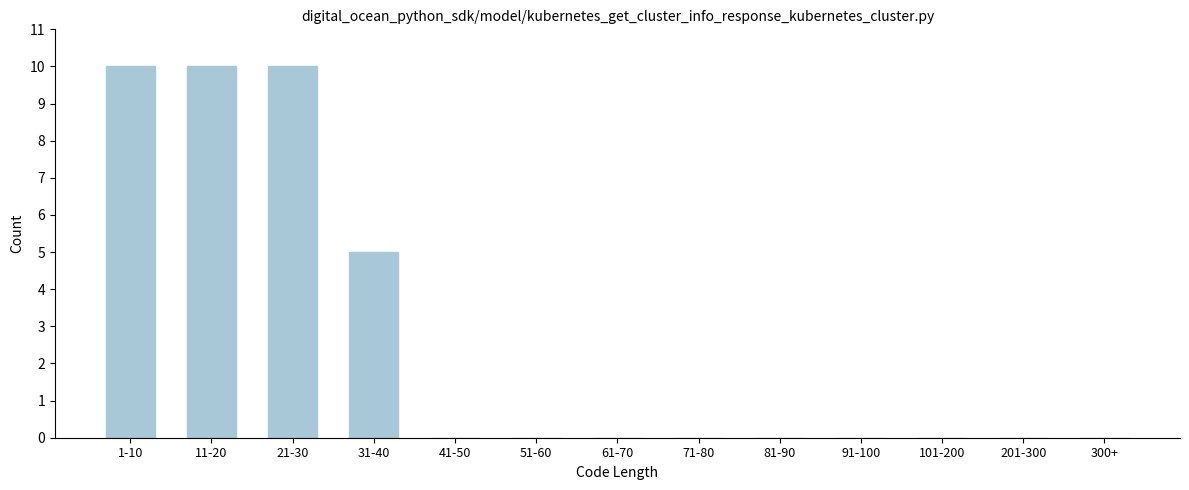

Reading left to right, extract all data points from this chart.

1-10=10	11-20=10	21-30=10	31-40=5	41-50=0	51-60=0	61-70=0	71-80=0	81-90=0	91-100=0	101-200=0	201-300=0	300+=0